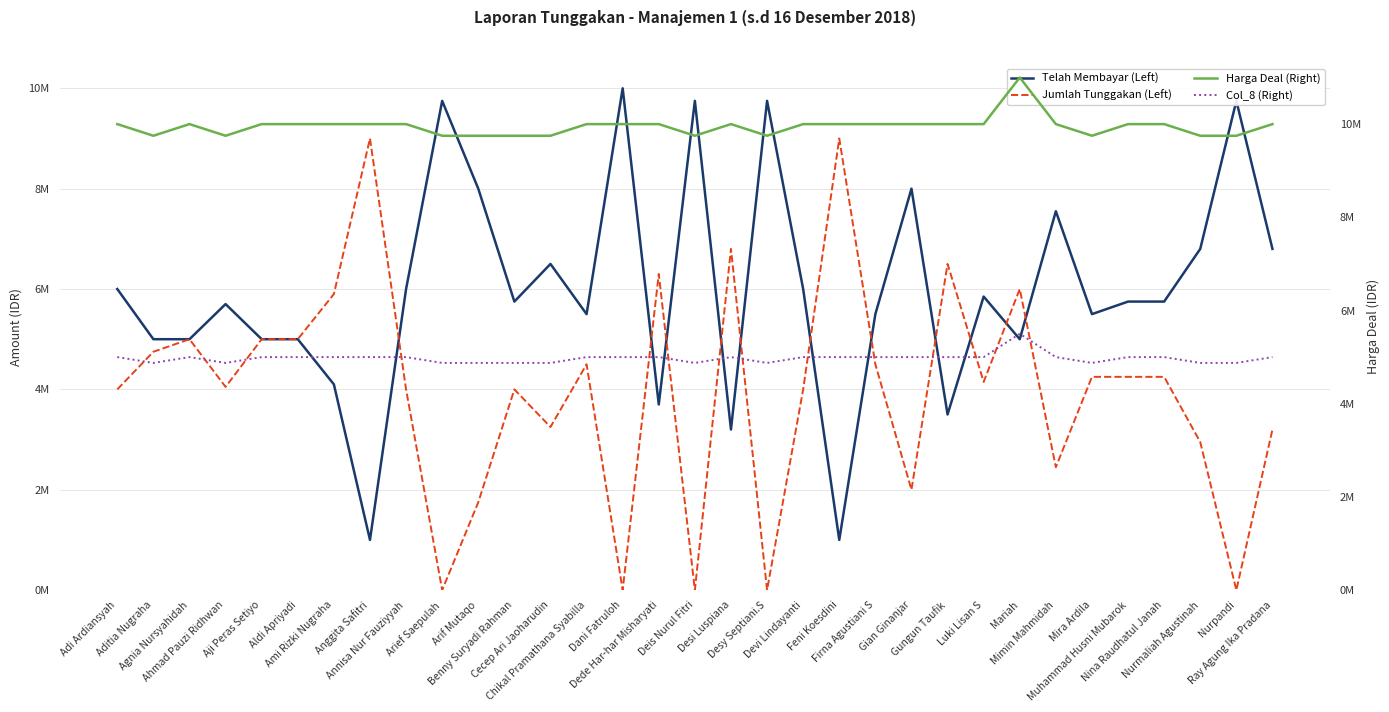

Which series ends up on top after the final intersection of Telah Membayar (Left) and Col_8 (Right)?

Telah Membayar (Left)